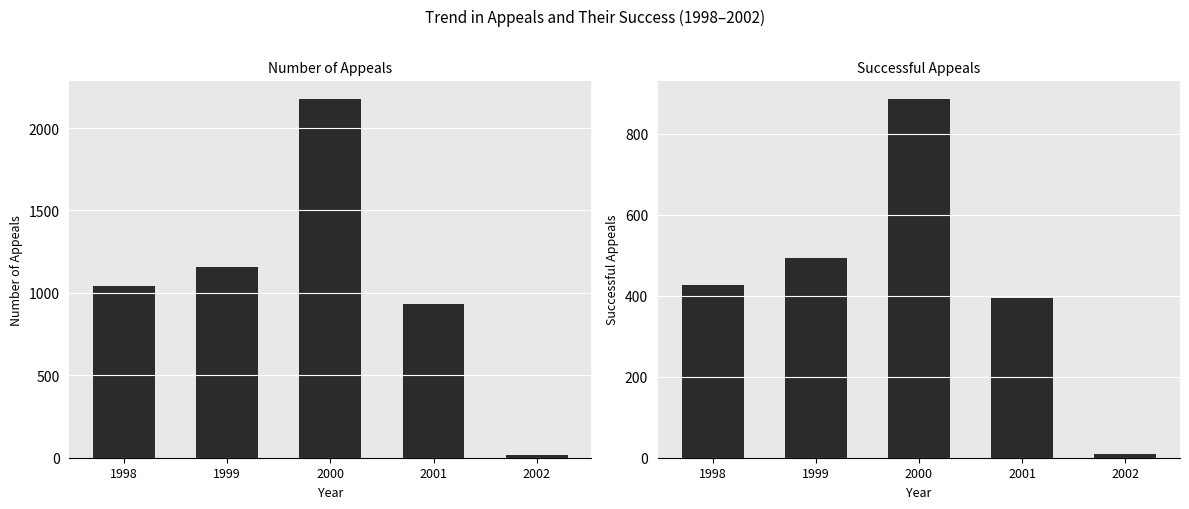

What is the average value of the Successful appeals series?

442